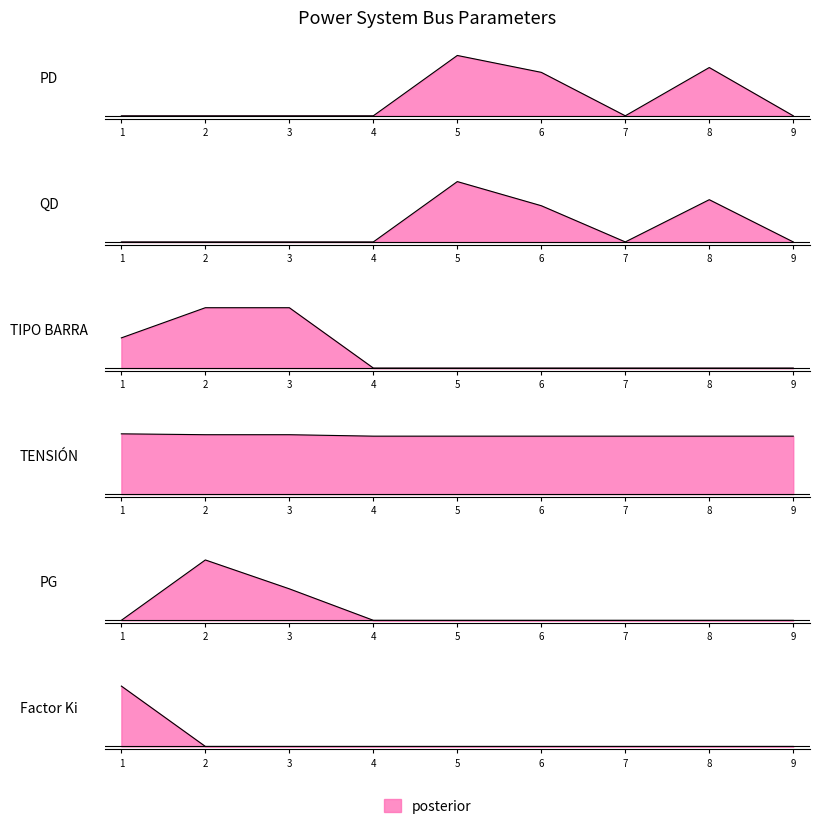

Where is the first local maximum for PD?

5